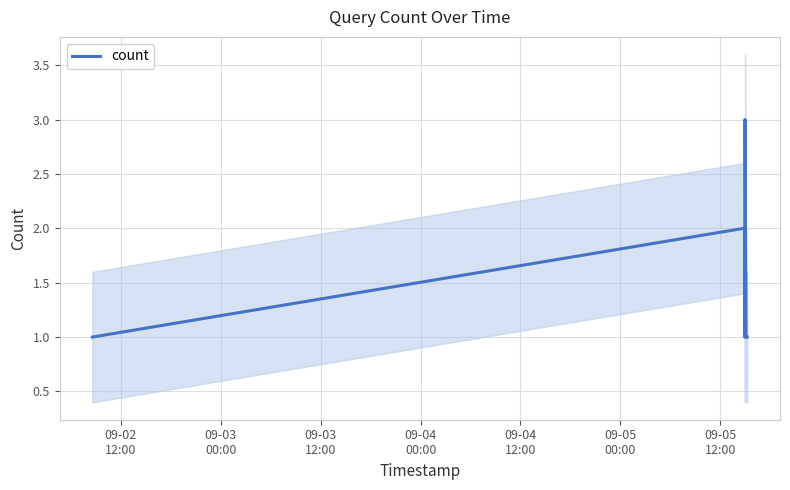

What is the maximum value for count?

3